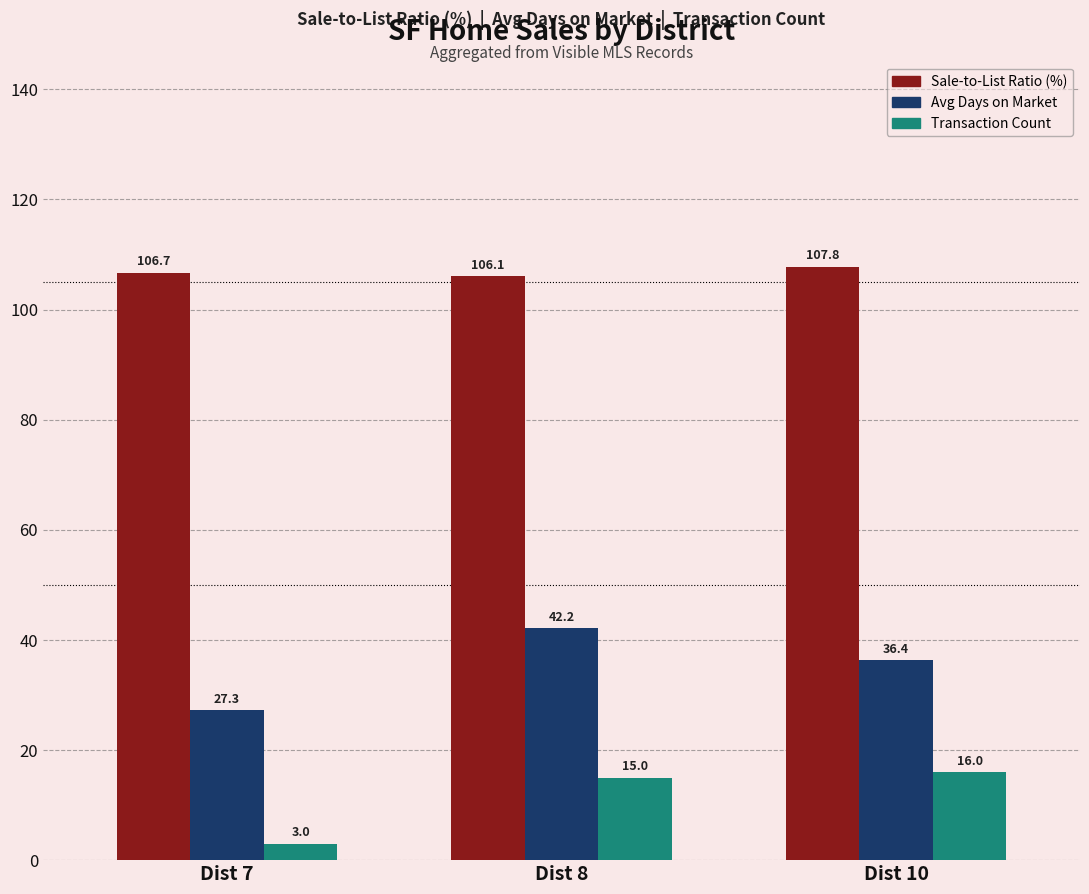

What is the highest value of the Avg Days on Market series?

42.2